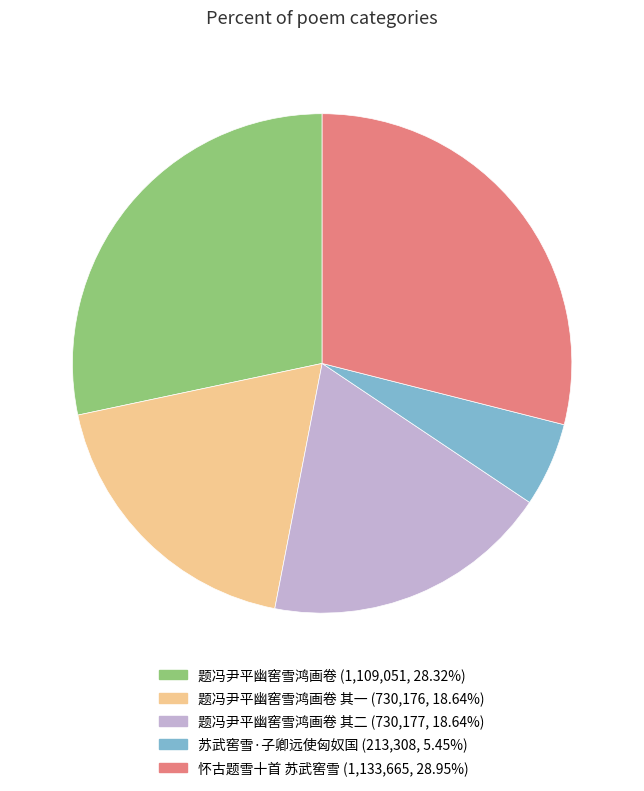

How many slices are in this pie chart?

5